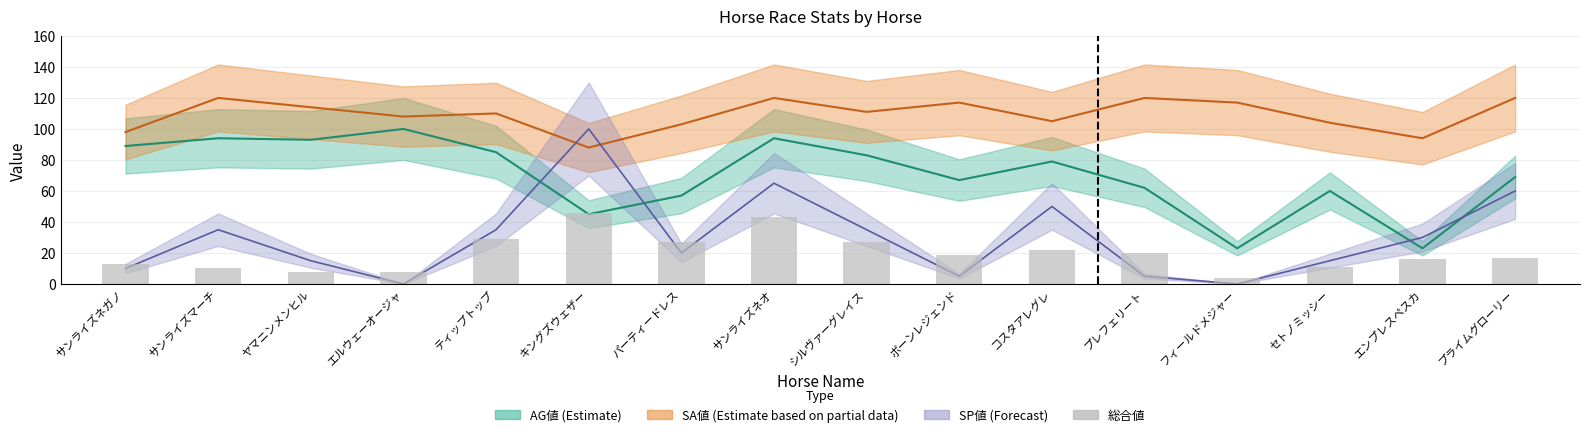

Are the bars grouped side by side (vs. stacked)?

No